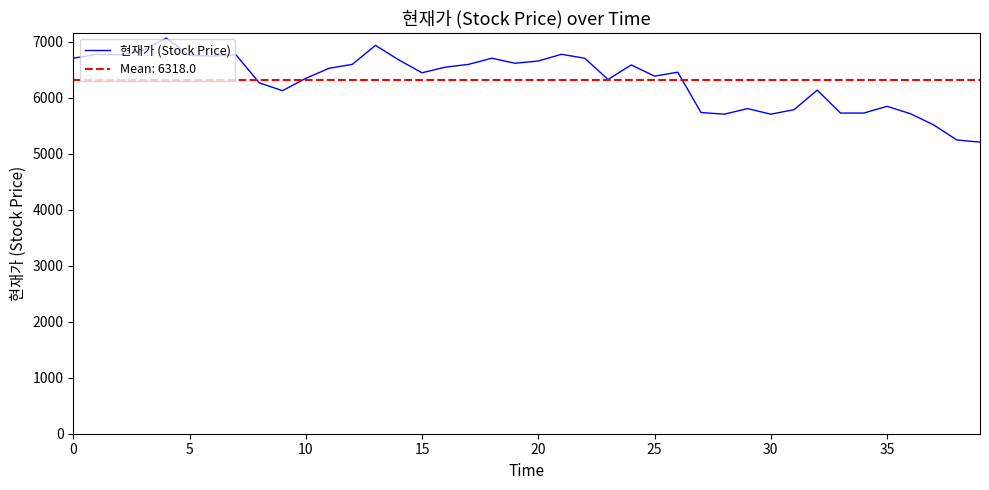

Where is the data nearest to the value 6140?

32